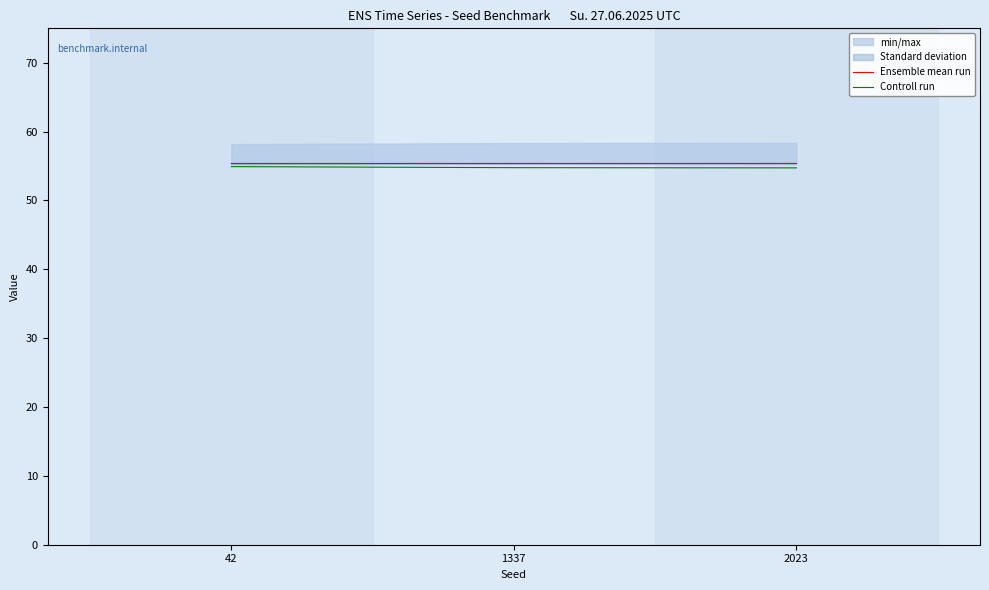

Is it true that Controll run equals 23.0 at 42?

False